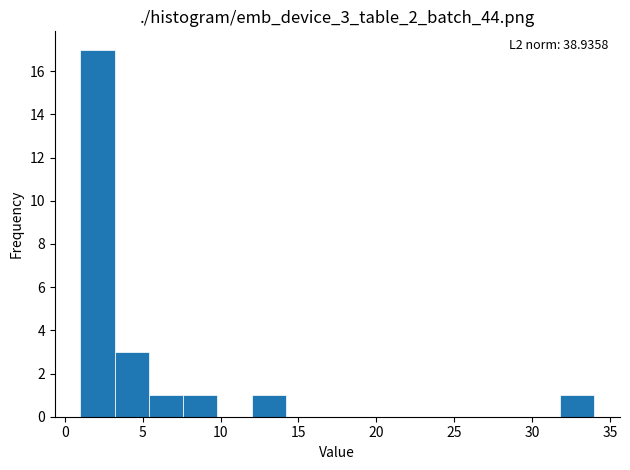

Which range on the x-axis has the tallest bar?

1.0 to 3.2